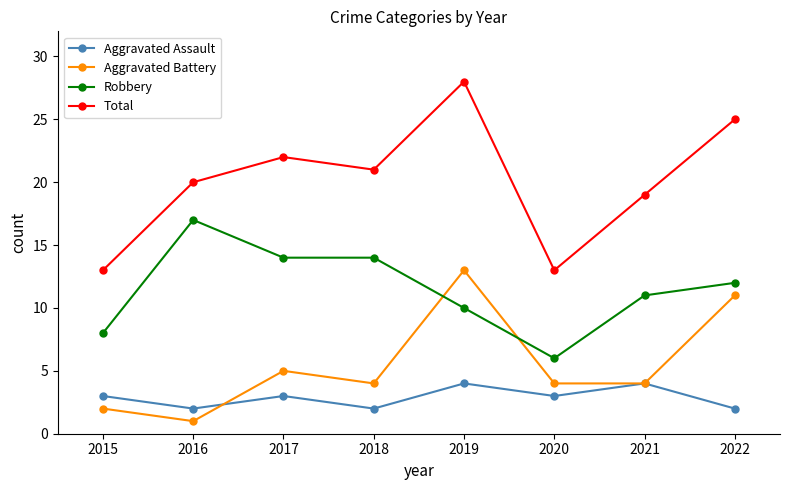

True or false: Aggravated Battery and Total cross at least once.

False